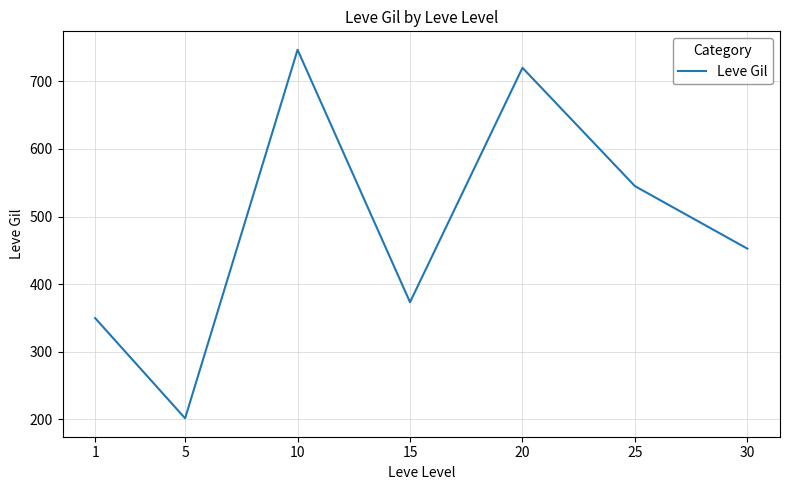

Reading left to right, what are all the values shown in this chart?

349.8	201.7	746.7	373.3	720.0	545.0	452.5